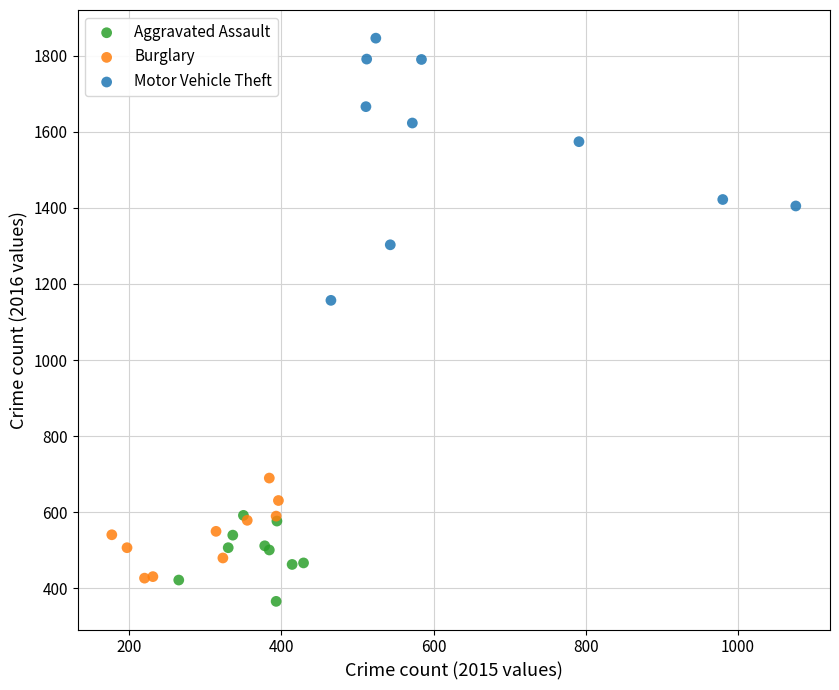

Which series has the widest spread of Y values?

Motor Vehicle Theft